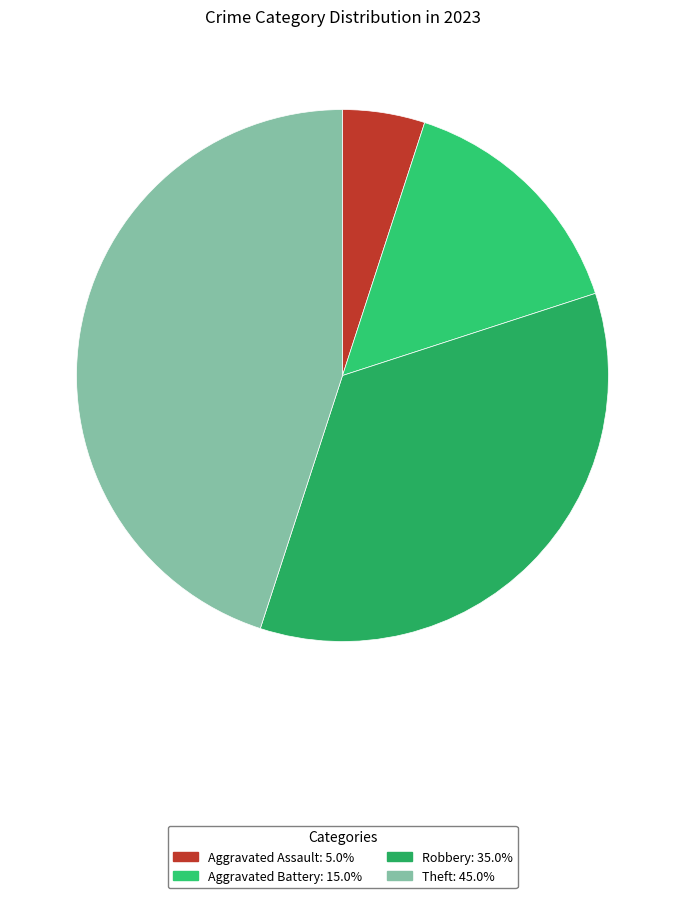

How many slices are in this pie chart?

4